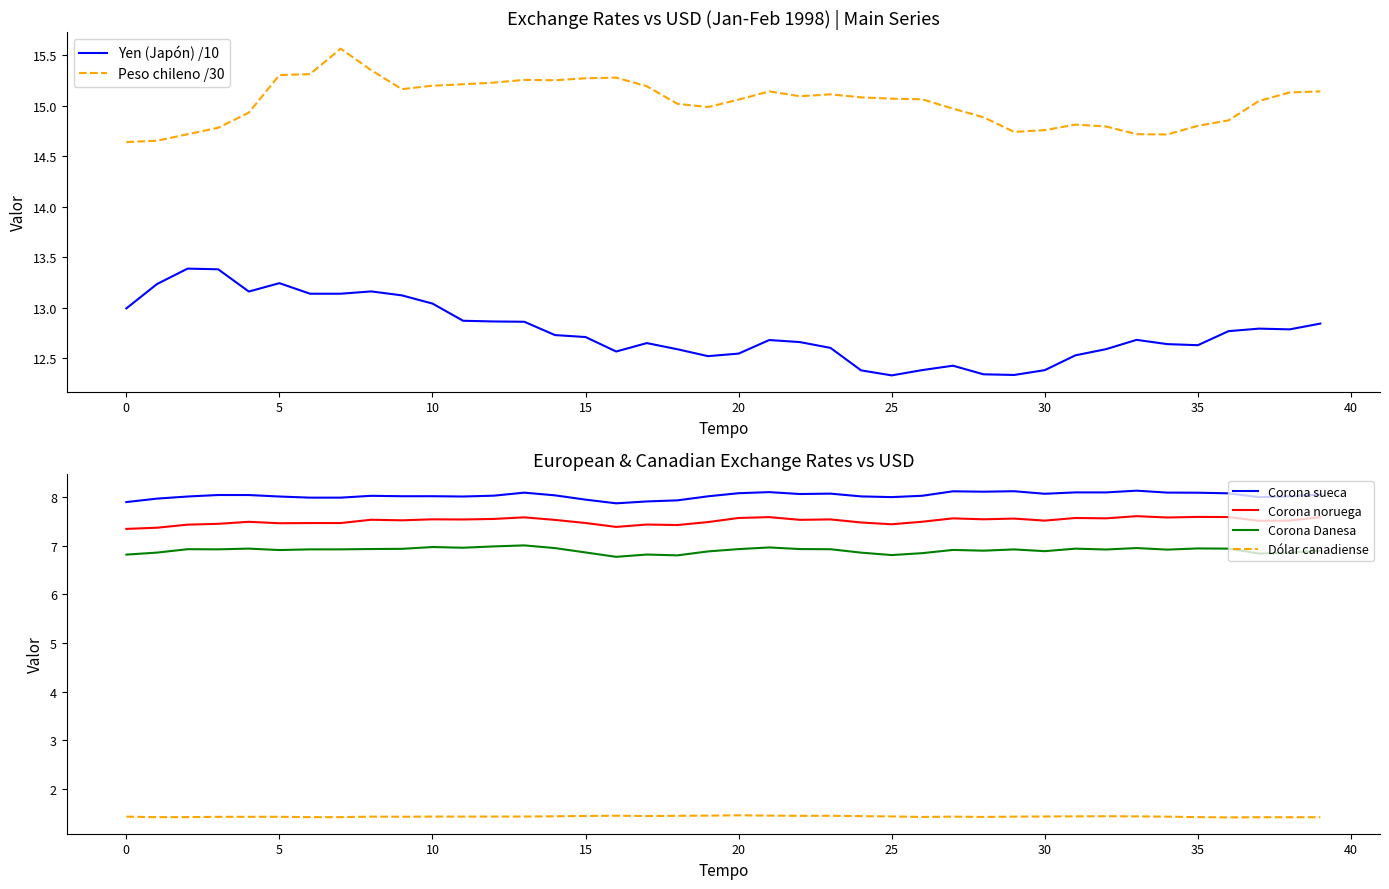

True or false: Yen (Japón) /10 and Peso chileno /30 cross at least once.

False